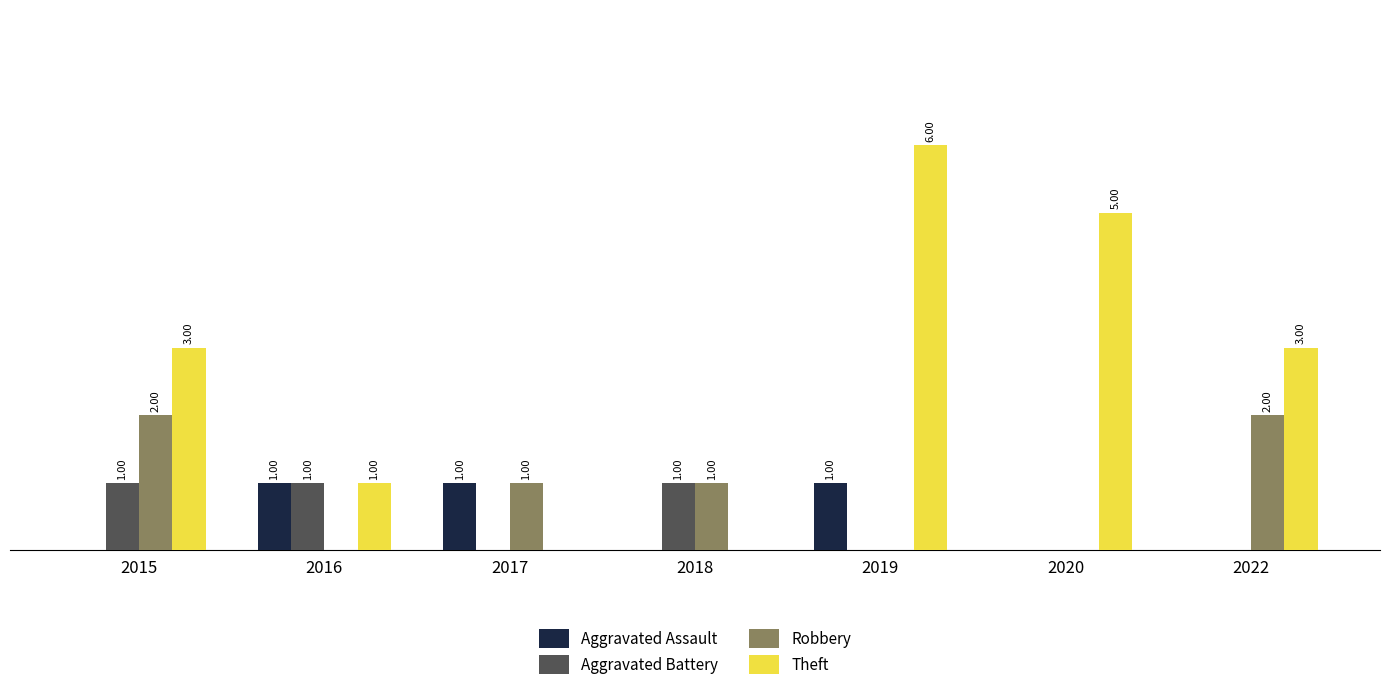

Is the value of Theft at 2016 greater than the value of Robbery at 2020?

Yes